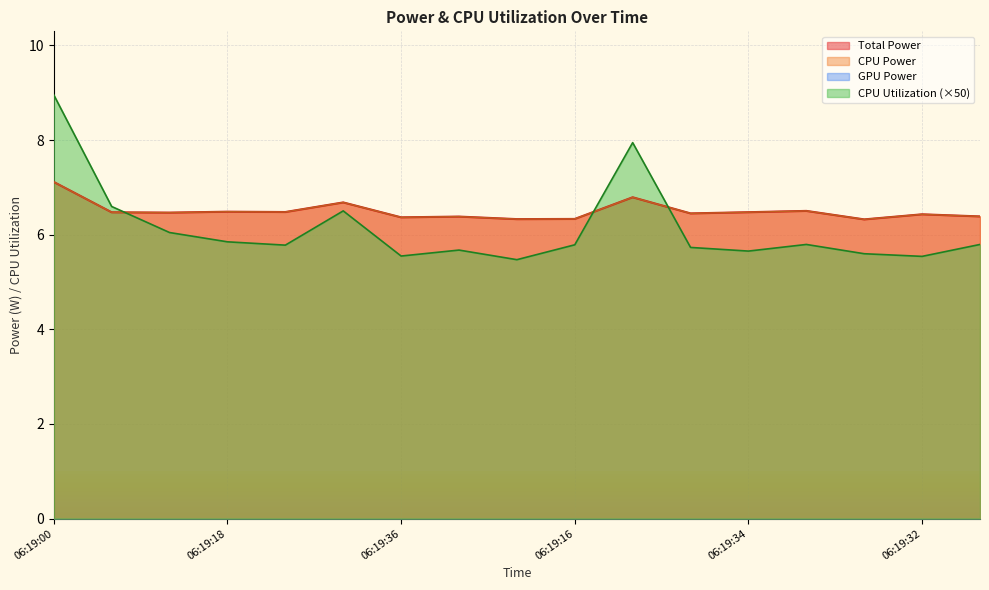

Does the chart display data point markers on the line(s)?

No